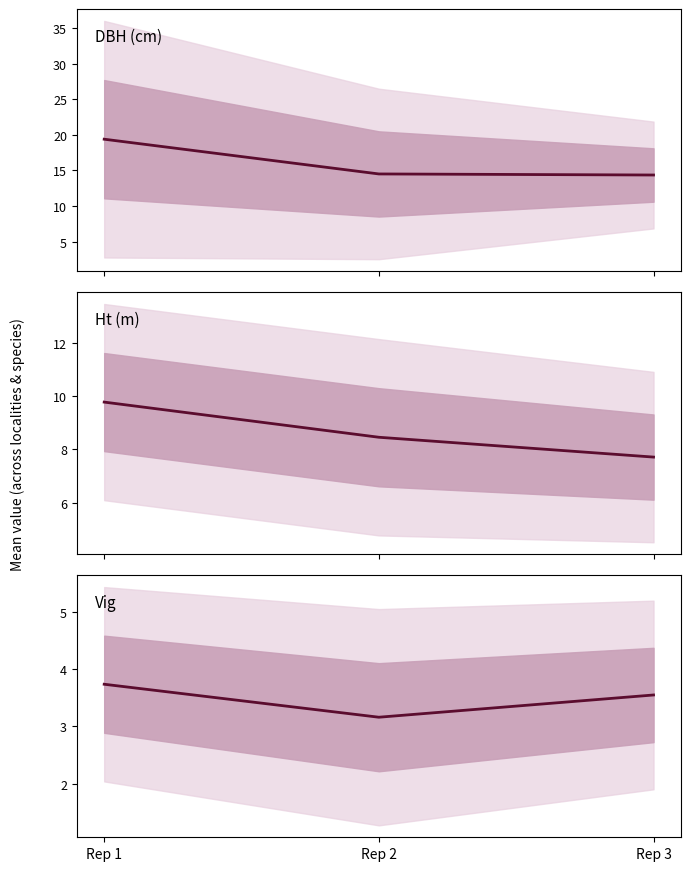

What is the difference between the second highest and minimum values in the Ht (m) series?

0.7